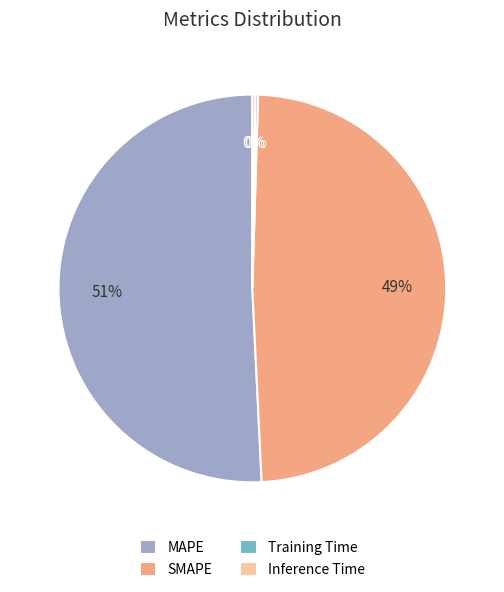

What is the majority slice?

MAPE